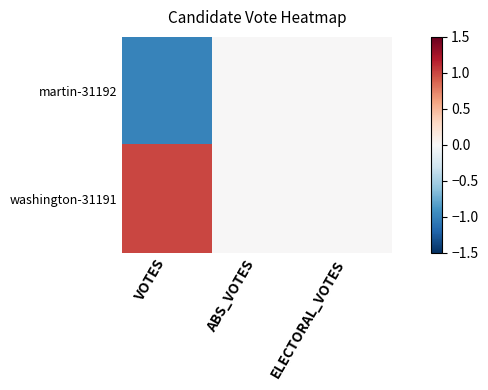

At how many categories does at least one series exceed 0?

1